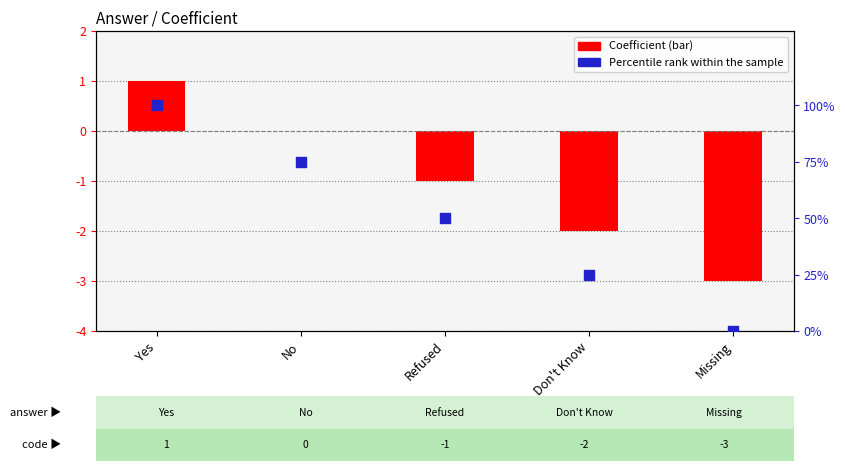

What are all the series names shown in the legend?

Coefficient, Percentile rank within the sample